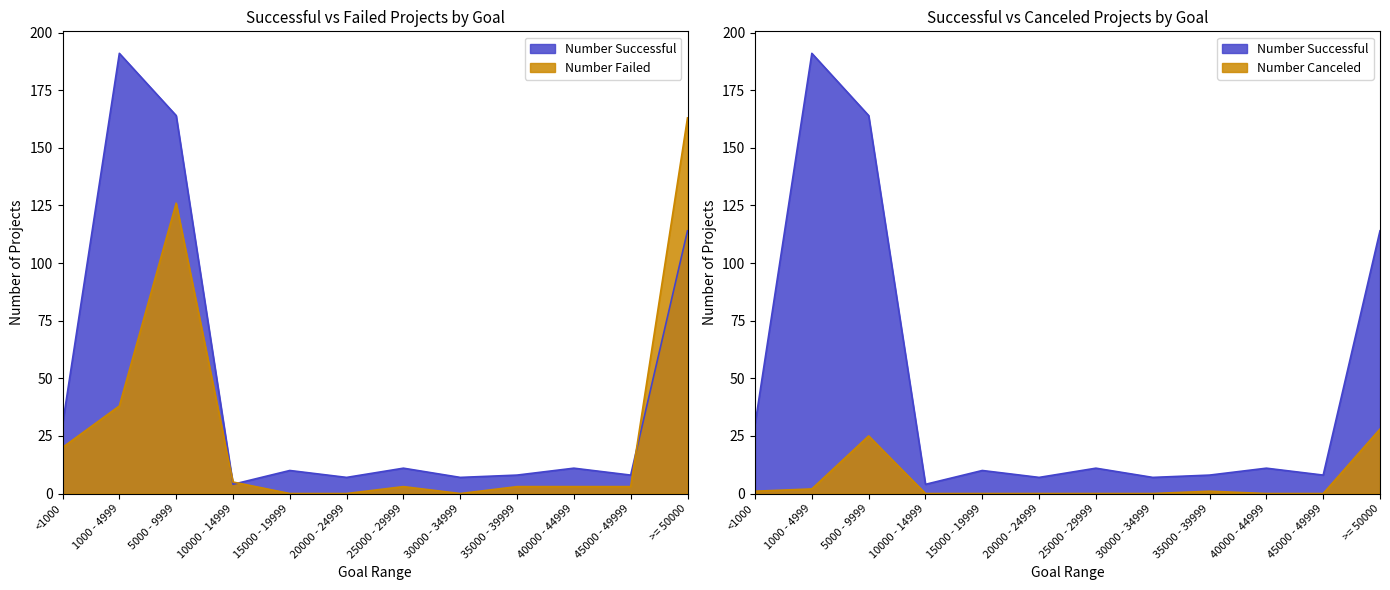

Between 25000 - 29999 and 15000 - 19999, which is larger?

25000 - 29999